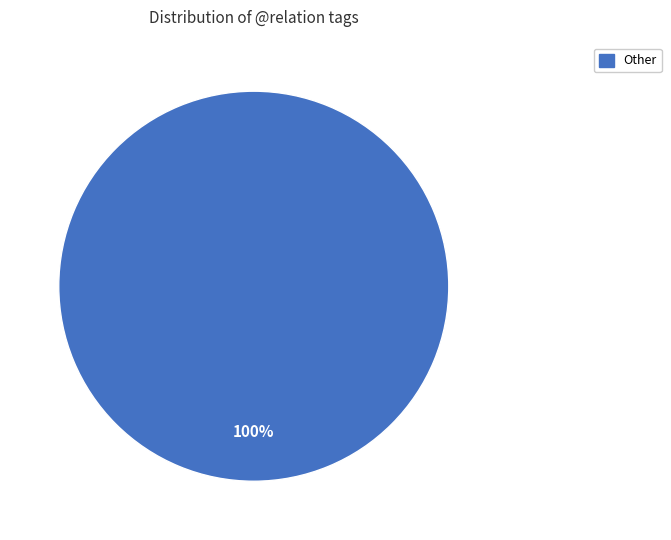

Is it true that Other is 93% of the pie?

False